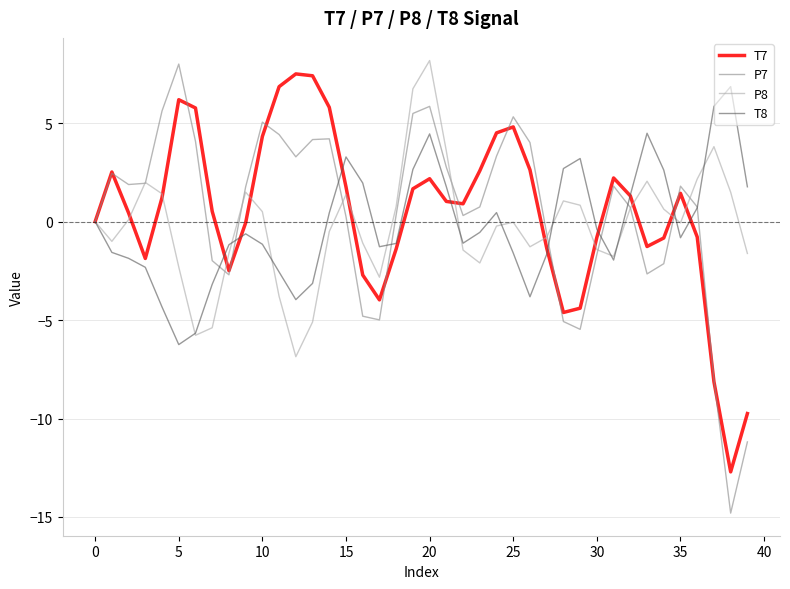

What are all the series names shown in the legend?

T7, P7, P8, T8